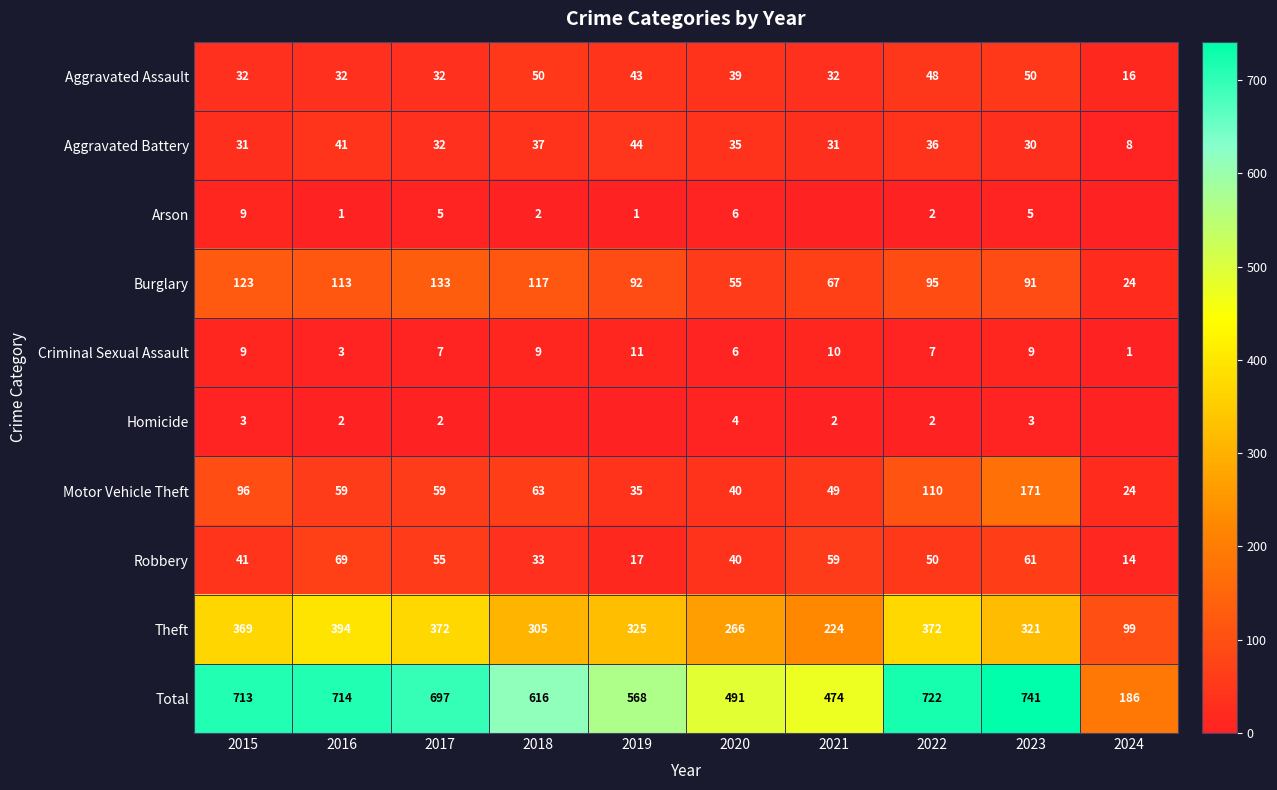

What is the difference between the Criminal Sexual Assault values at 2020 and 2021?

4